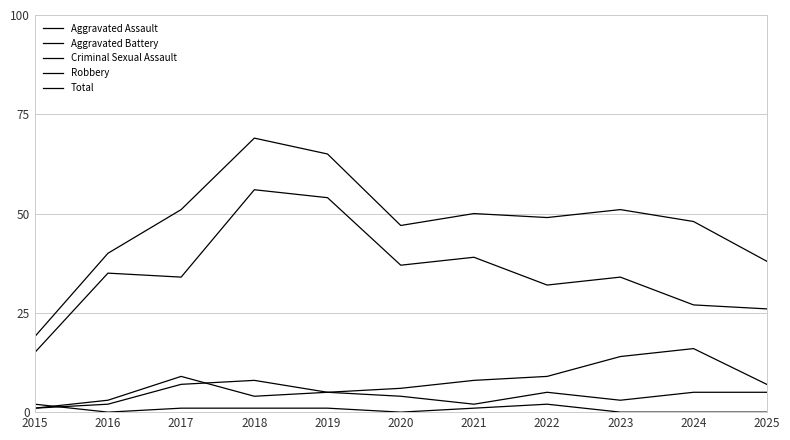

Does the chart display data point markers on the line(s)?

No